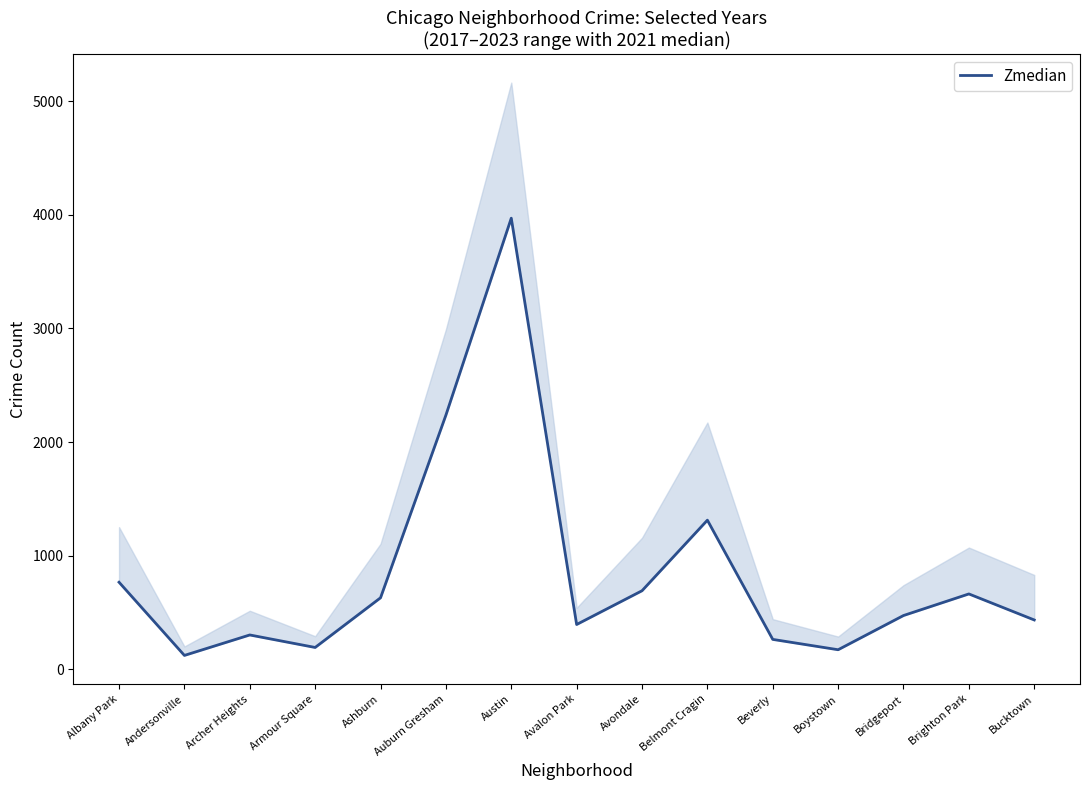

Count the number of data series in this chart.

1